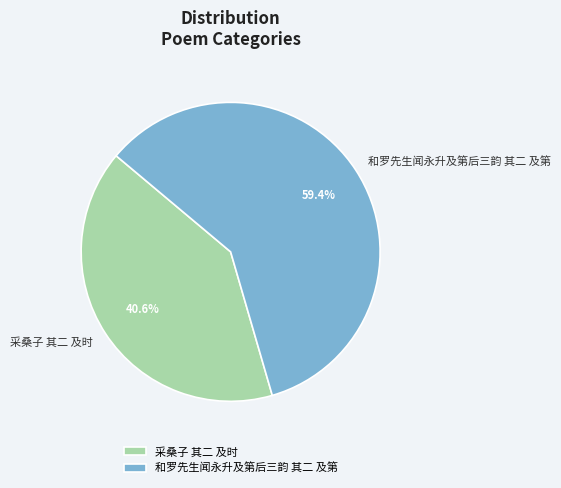

Is the sum of 采桑子 其二 及时 and 和罗先生闻永升及第后三韵 其二 及第 greater than half?

Yes